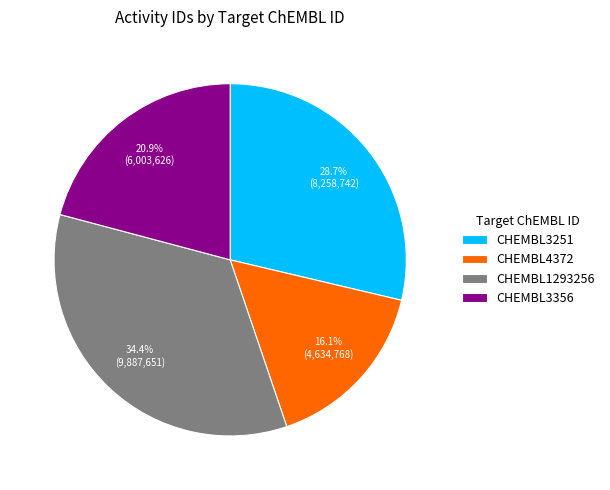

Does CHEMBL1293256 represent more than half of the total?

No